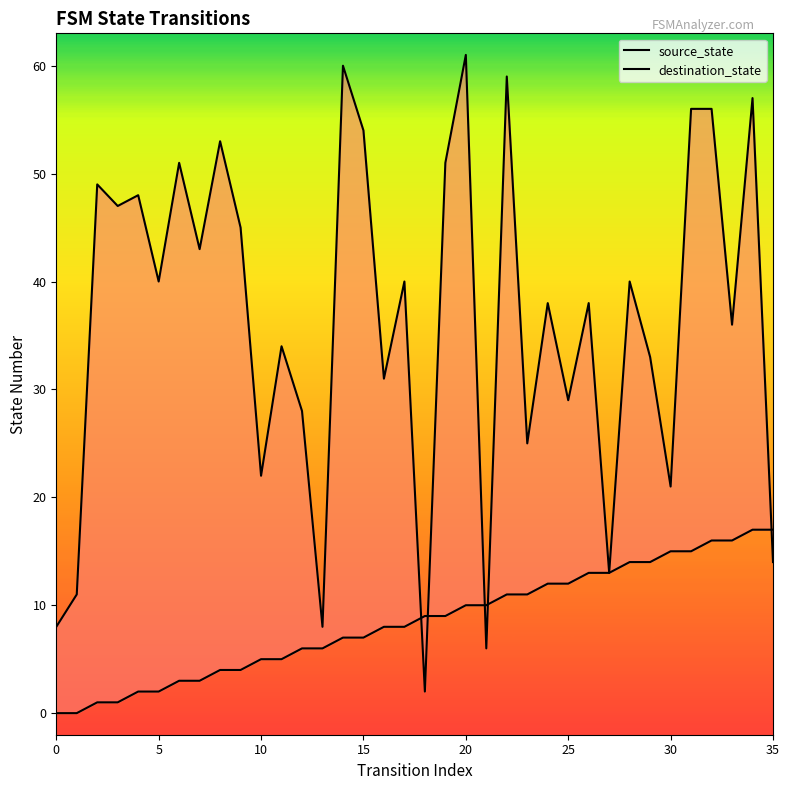

What is the label of the 22nd point from the right?

14